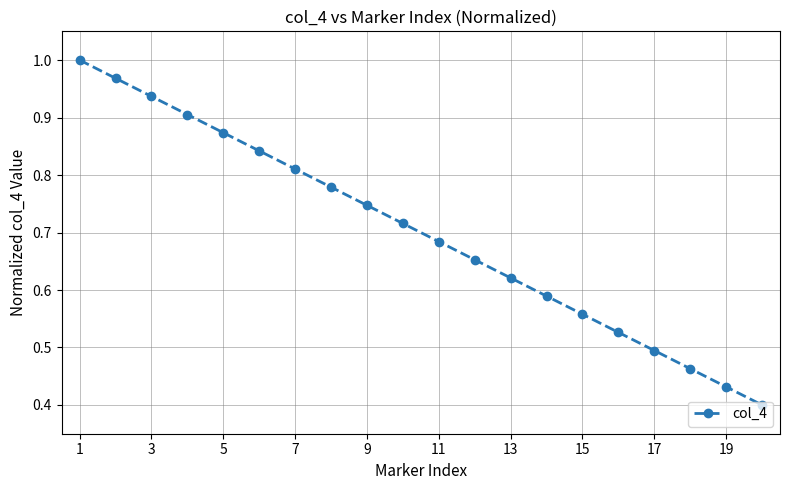

True or false: there are more than 1 points higher than both neighbors.

False